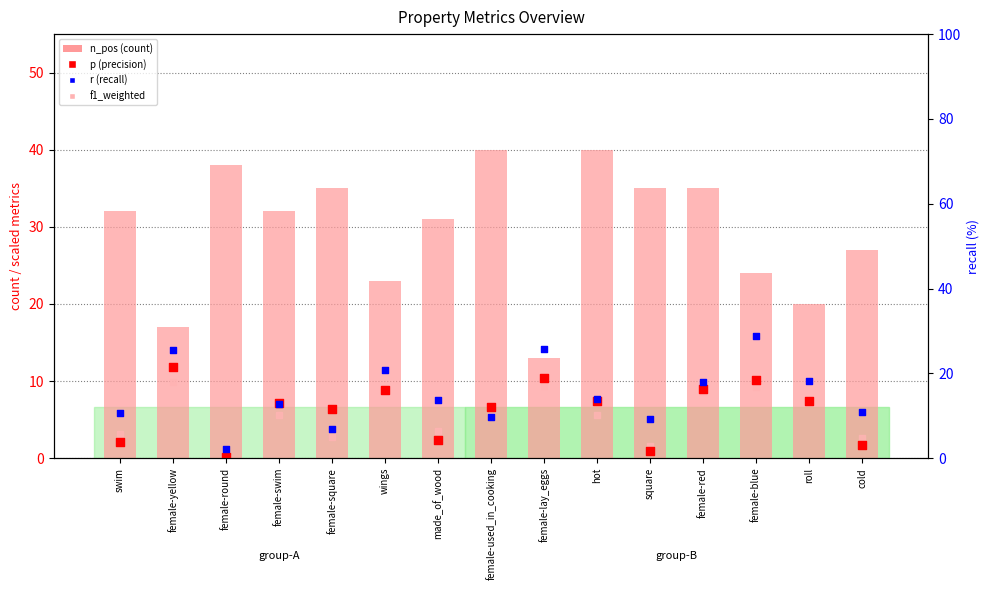

Which series reaches the maximum Y coordinate?

n_pos (count)